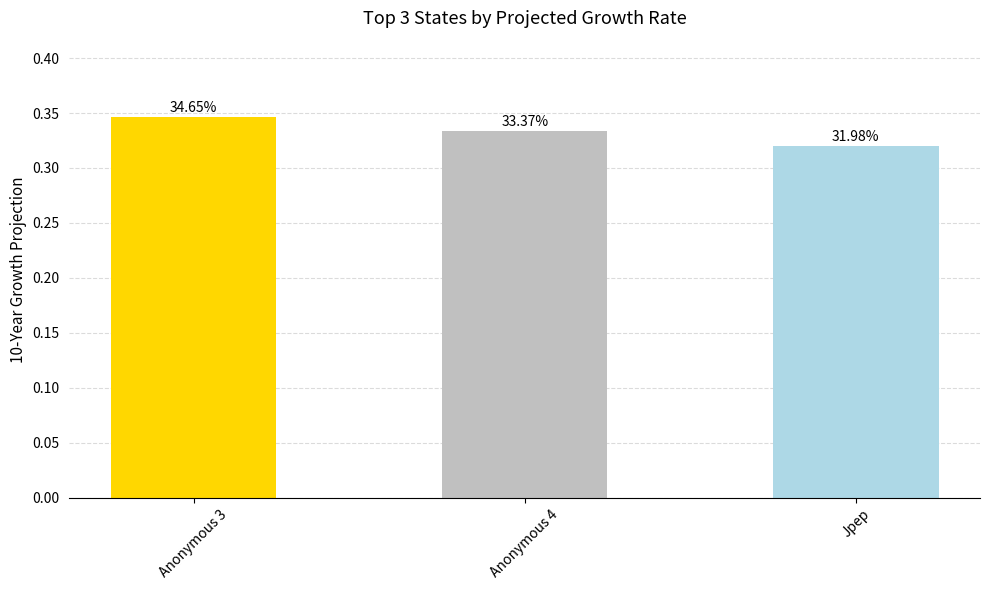

Is it true that the value at Anonymous 4 is 0.3?

True